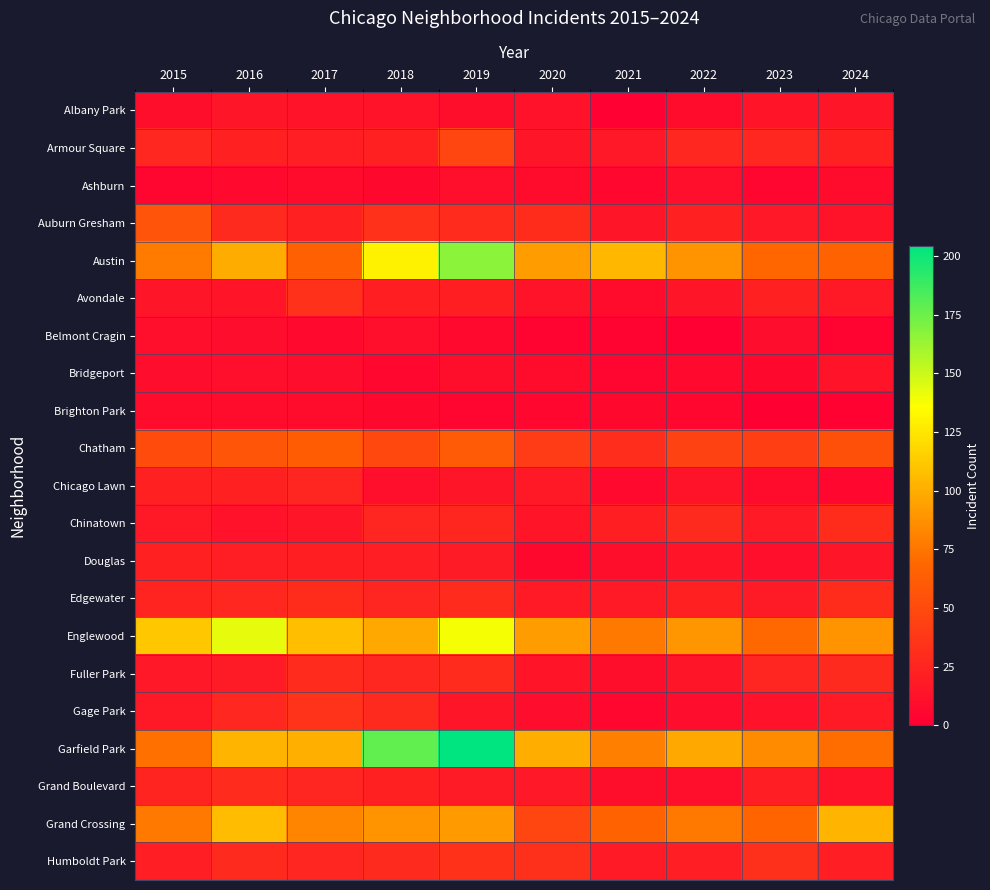

Reading right to left, list all the values displayed in this chart.

Albany Park: 2024=15	2023=14	2022=8	2021=1	2020=12	2019=10	2018=13	2017=13	2016=15	2015=10
Armour Square: 2024=23	2023=27	2022=27	2021=16	2020=15	2019=47	2018=23	2017=20	2016=22	2015=27
Ashburn: 2024=8	2023=4	2022=11	2021=5	2020=8	2019=11	2018=6	2017=8	2016=7	2015=4
Auburn Gresham: 2024=13	2023=16	2022=23	2021=15	2020=30	2019=29	2018=33	2017=23	2016=28	2015=56
Austin: 2024=66	2023=68	2022=89	2021=104	2020=92	2019=167	2018=130	2017=65	2016=99	2015=78
Avondale: 2024=17	2023=22	2022=15	2021=8	2020=13	2019=21	2018=21	2017=33	2016=14	2015=15
Belmont Cragin: 2024=3	2023=9	2022=1	2021=3	2020=3	2019=7	2018=11	2017=7	2016=9	2015=11
Bridgeport: 2024=13	2023=6	2022=7	2021=4	2020=8	2019=10	2018=5	2017=9	2016=11	2015=9
Brighton Park: 2024=2	2023=0	2022=5	2021=6	2020=5	2019=4	2018=6	2017=8	2016=8	2015=8
Chatham: 2024=54	2023=43	2022=44	2021=31	2020=40	2019=60	2018=48	2017=62	2016=57	2015=51
Chicago Lawn: 2024=5	2023=8	2022=13	2021=7	2020=17	2019=15	2018=11	2017=25	2016=23	2015=23
Chinatown: 2024=30	2023=18	2022=28	2021=21	2020=14	2019=26	2018=25	2017=15	2016=12	2015=17
Douglas: 2024=15	2023=11	2022=14	2021=10	2020=6	2019=19	2018=20	2017=21	2016=20	2015=22
Edgewater: 2024=30	2023=19	2022=23	2021=18	2020=18	2019=29	2018=25	2017=30	2016=27	2015=24
Englewood: 2024=88	2023=69	2022=90	2021=76	2020=92	2019=138	2018=98	2017=107	2016=142	2015=111
Fuller Park: 2024=28	2023=25	2022=15	2021=10	2020=14	2019=29	2018=27	2017=29	2016=19	2015=16
Gage Park: 2024=18	2023=12	2022=9	2021=5	2020=9	2019=15	2018=28	2017=35	2016=27	2015=17
Garfield Park: 2024=71	2023=85	2022=98	2021=79	2020=100	2019=204	2018=178	2017=101	2016=103	2015=73
Grand Boulevard: 2024=13	2023=20	2022=11	2021=10	2020=16	2019=19	2018=22	2017=25	2016=29	2015=24
Grand Crossing: 2024=103	2023=67	2022=77	2021=66	2020=47	2019=91	2018=88	2017=82	2016=106	2015=77
Humboldt Park: 2024=20	2023=32	2022=20	2021=18	2020=32	2019=34	2018=28	2017=25	2016=28	2015=20